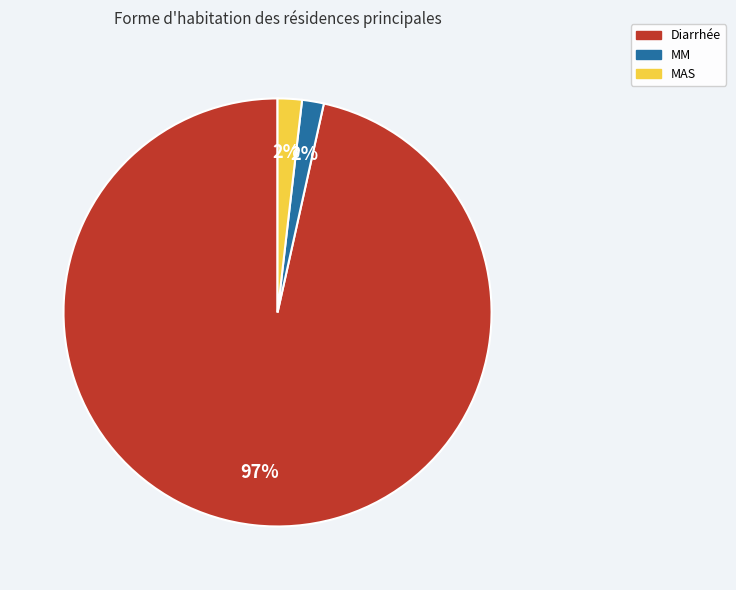

How many slices are in this pie chart?

3